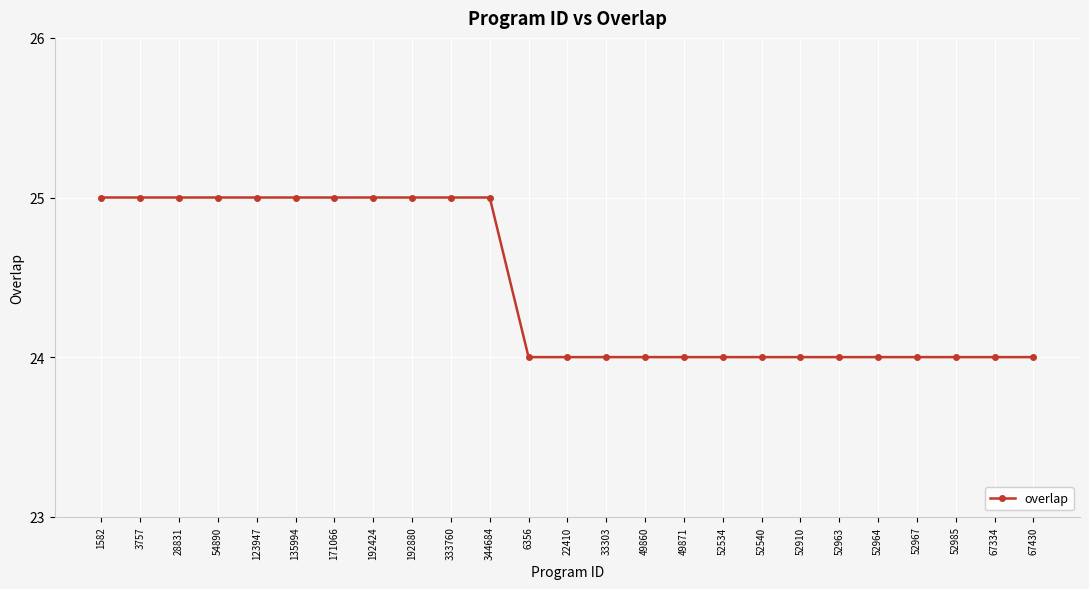

Approximately how many times larger is the value at 67430 compared to 123947?

1.0